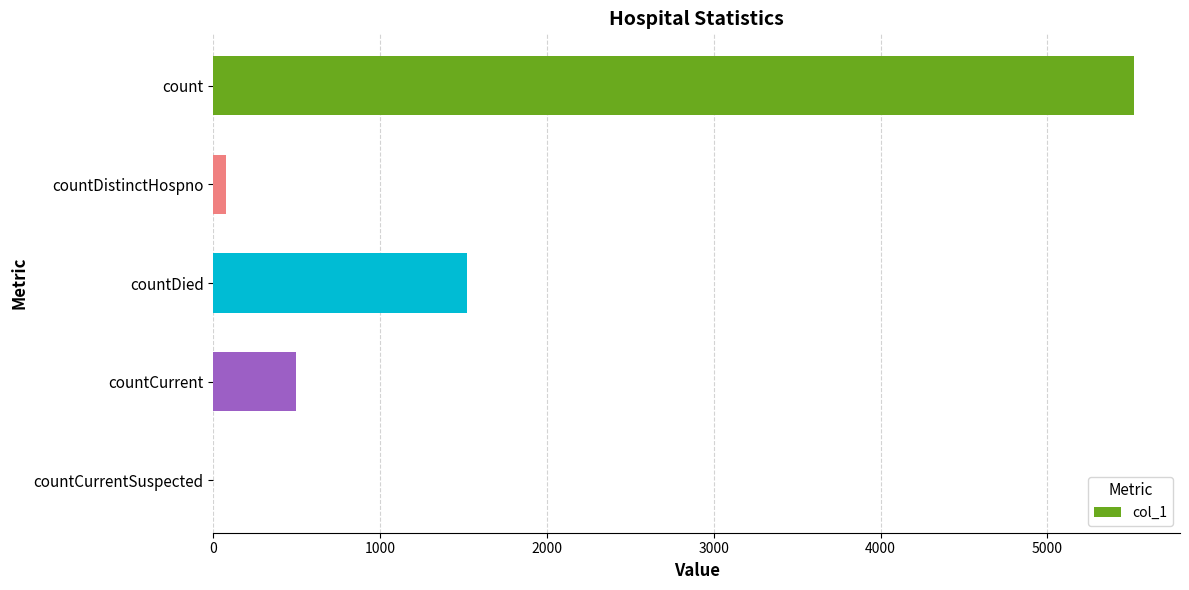

Which category has the highest value across all series?

count